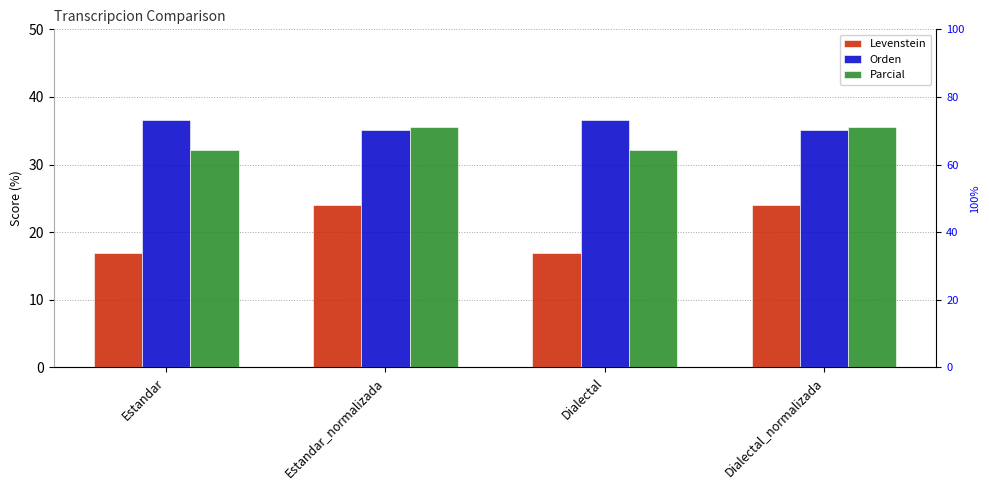

What is the approximate value of Levenstein at Dialectal?

17.0